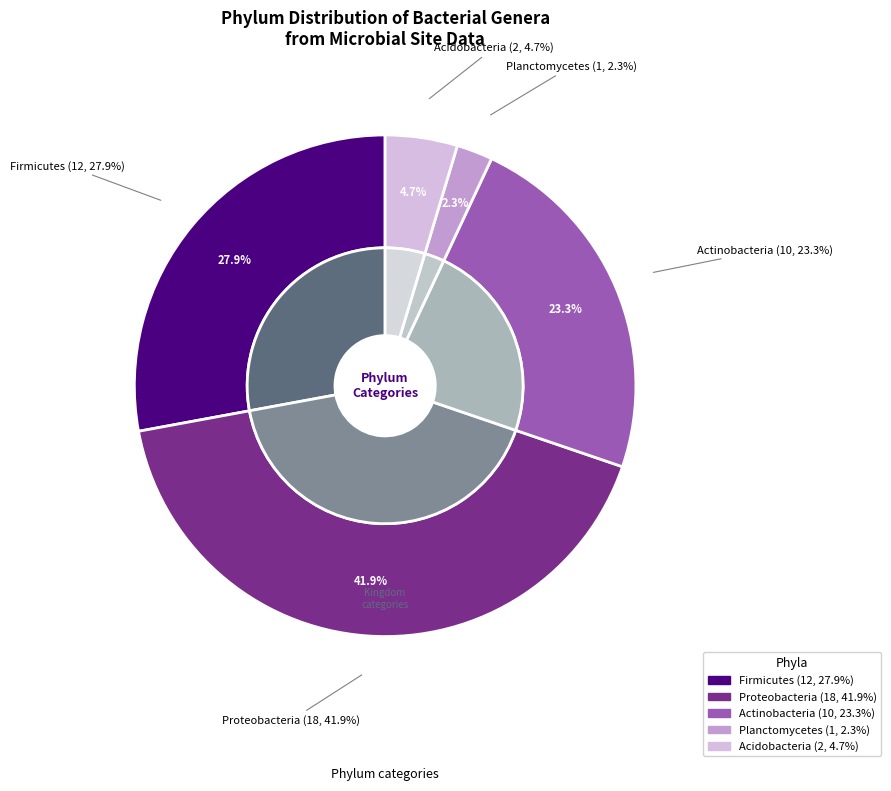

Is there a majority slice in this chart?

No